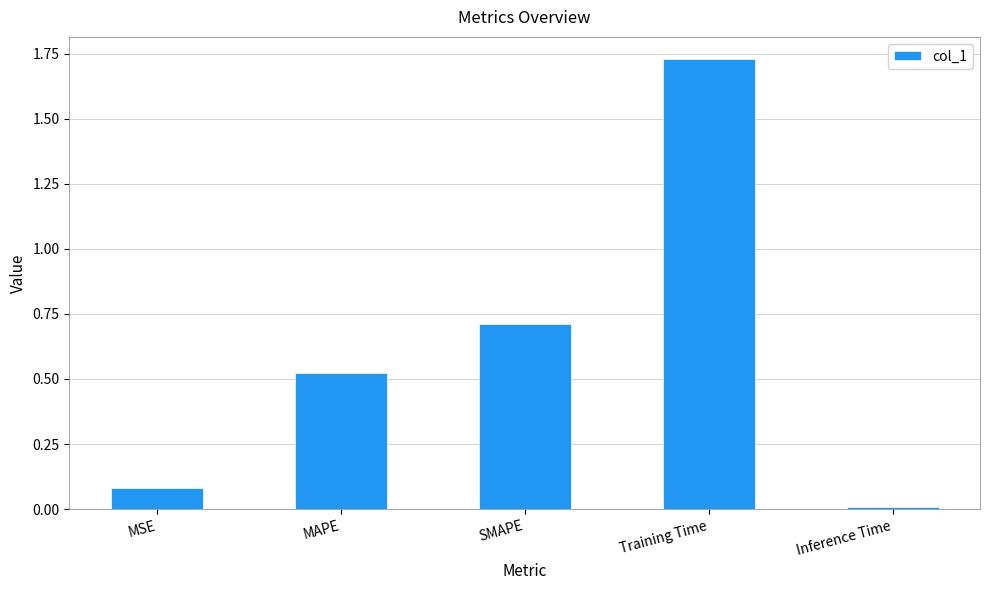

List the labels in order of value, largest first.

Training Time, SMAPE, MAPE, MSE, Inference Time